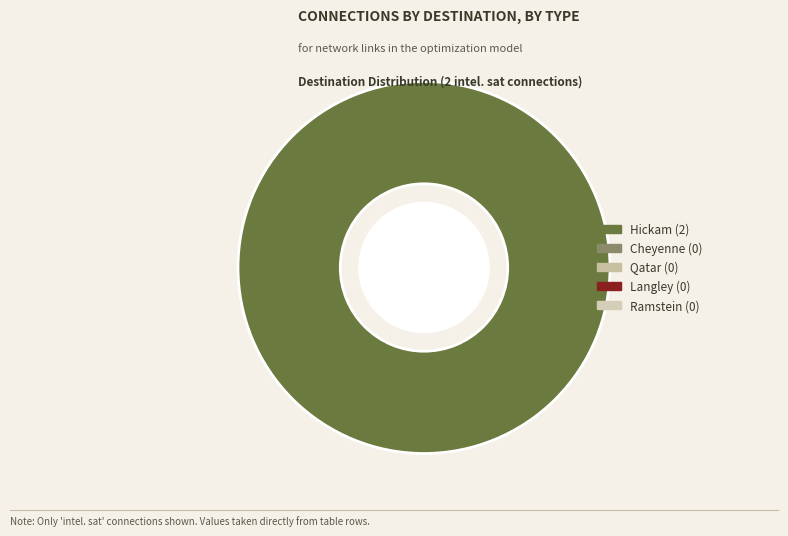

Does any single category account for the majority?

Yes